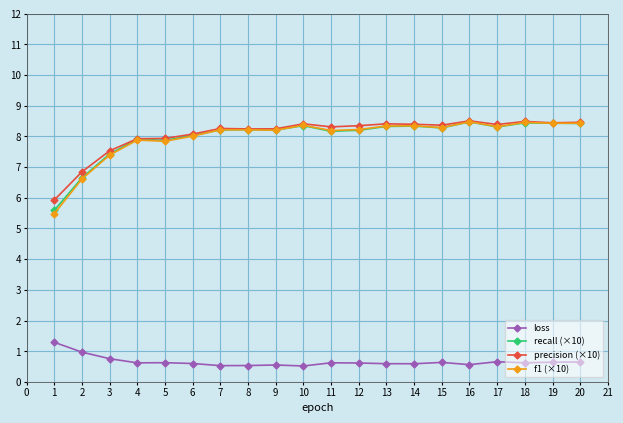

Is the value of precision (×10) at 17 greater than the value of loss at 20?

Yes